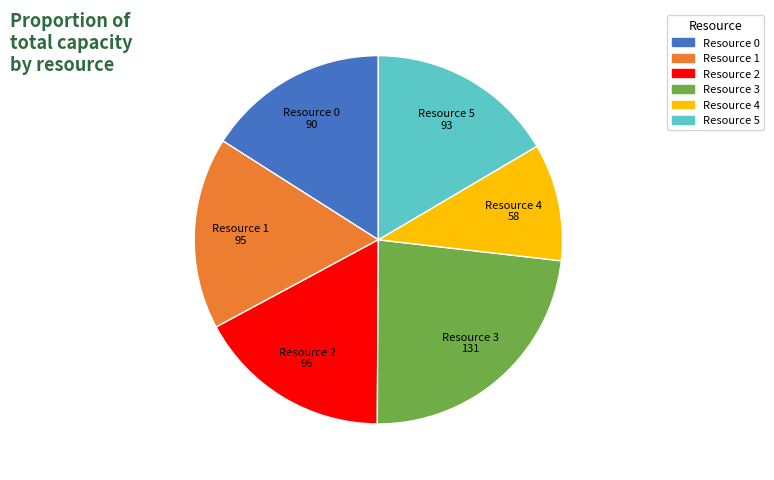

Does any single category account for the majority?

No